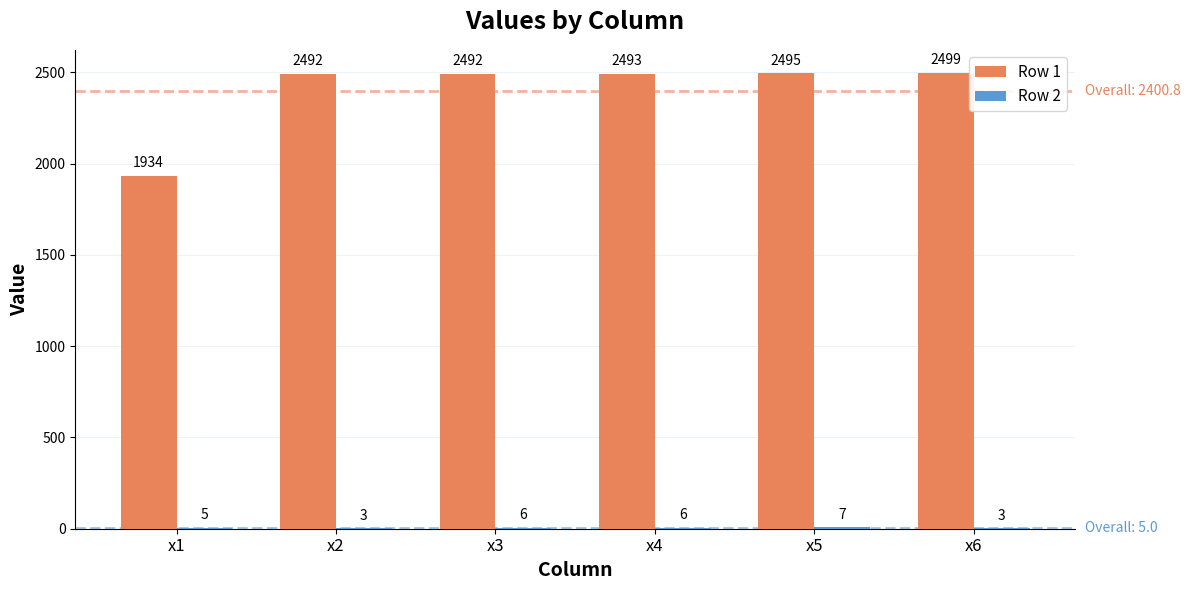

At which category does the chart reach its peak across all series?

x6